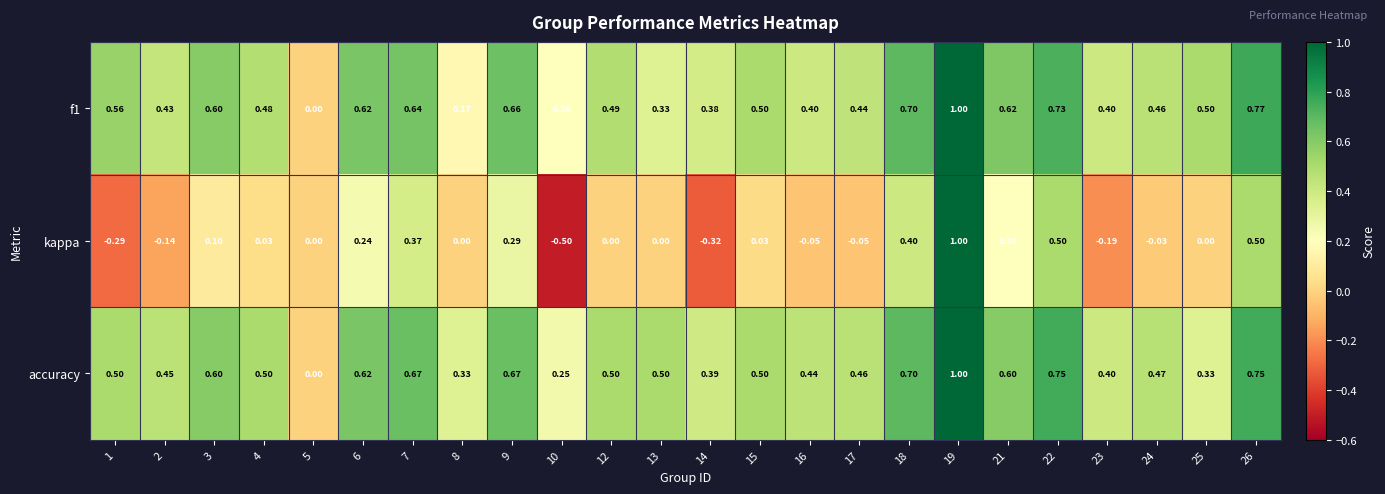

Between 10 and 18, which series saw the biggest shift?

kappa